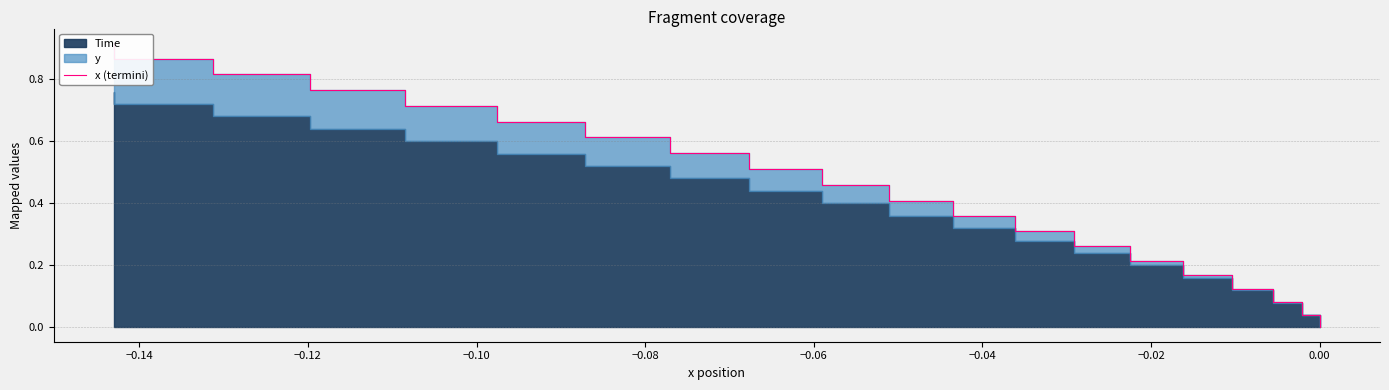

Is it true that the value at 0.00 is 0.0?

True